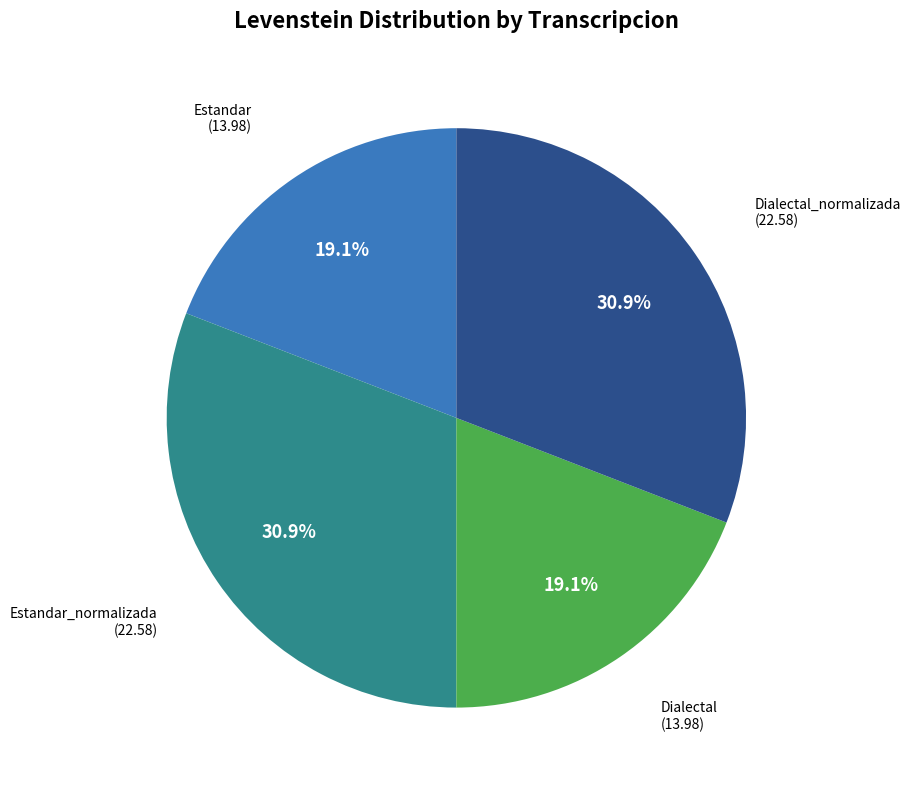

Does any single category account for the majority?

No